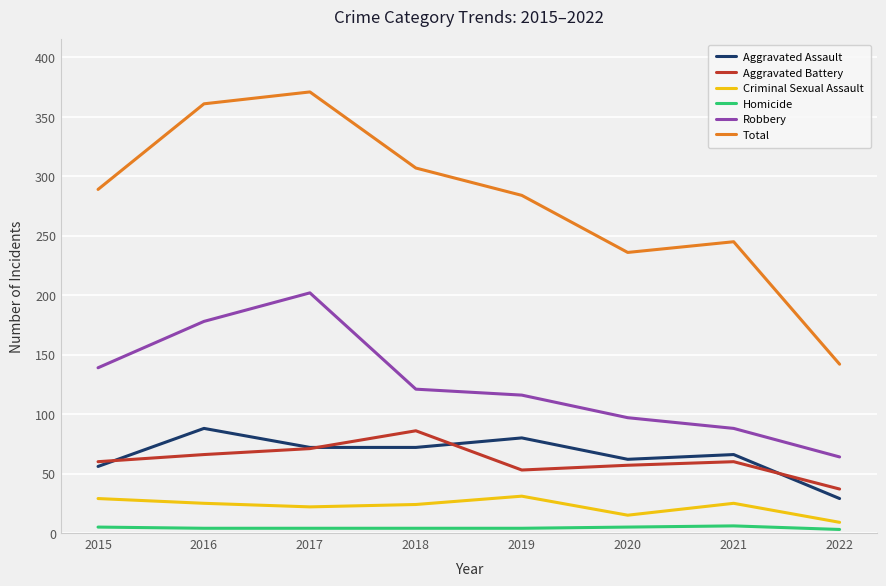

Is it true that Total equals 325 at 2021?

False